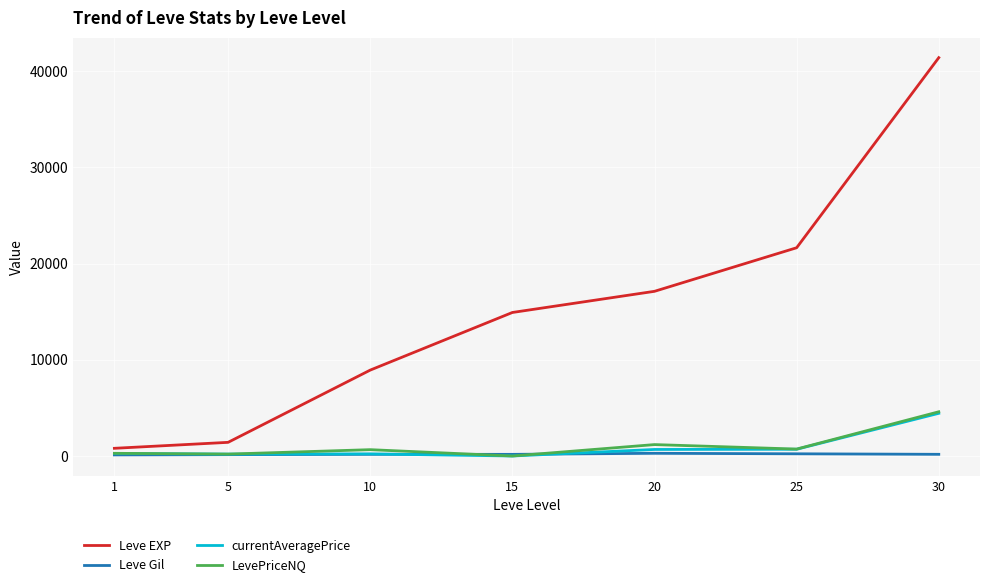

What is the sum of the currentAveragePrice values at 25 and 20?

1381.2